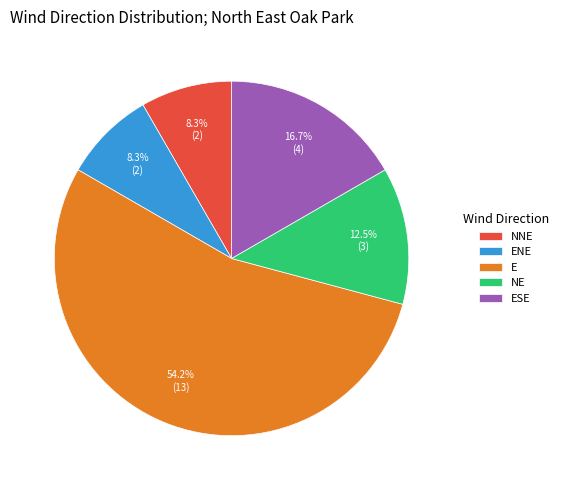

Is it true that E is 60% of the pie?

False